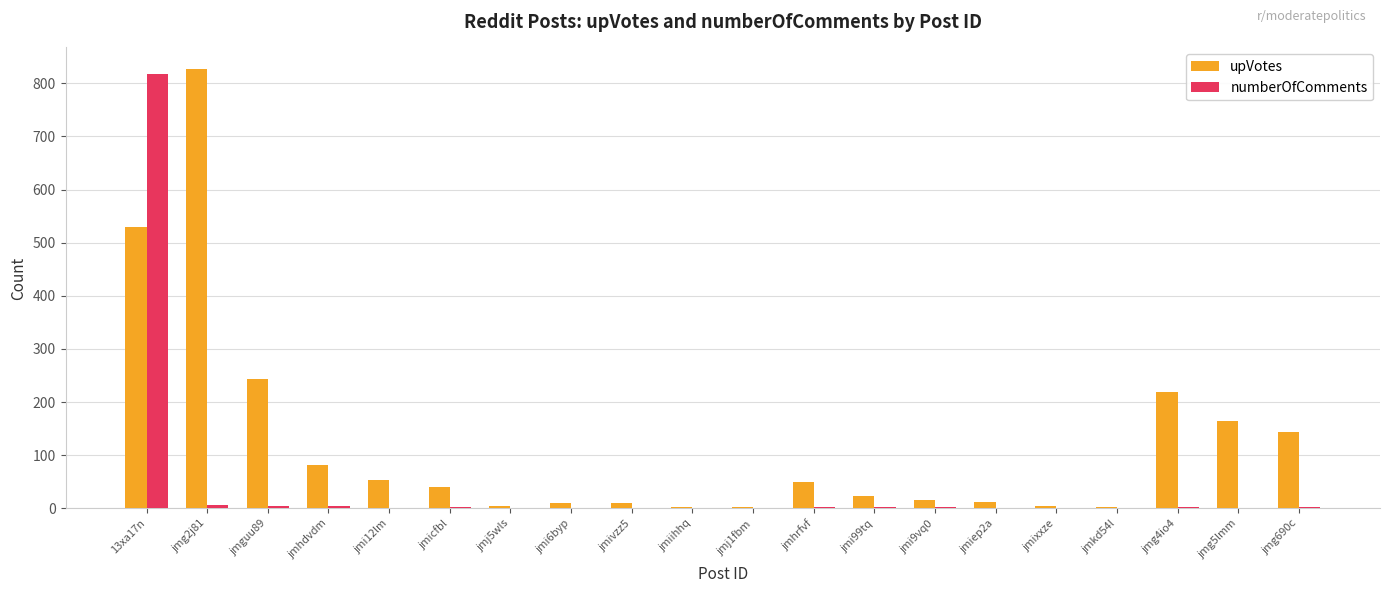

What is the spread (max minus min) of values at jmj5wls?

4